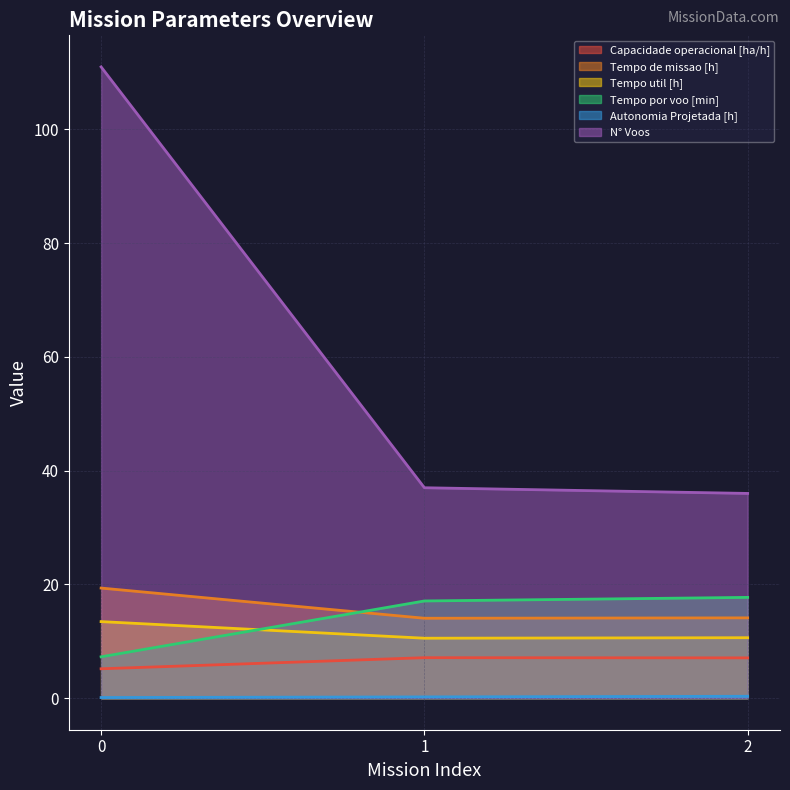

Between 0 and 1, which is larger?

1